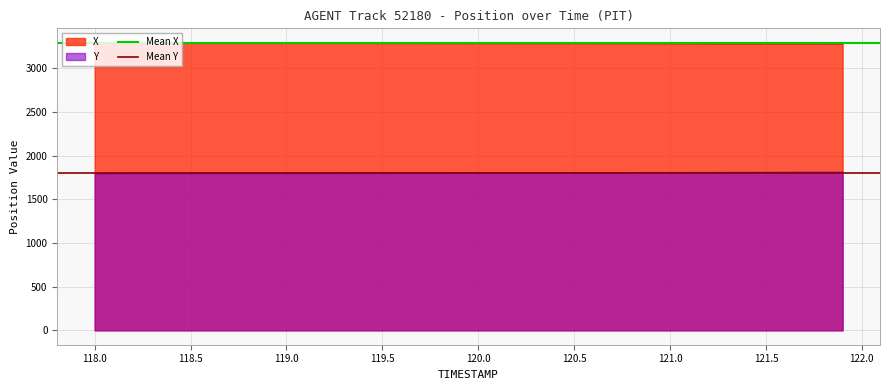

True or false: X and Y cross at least once.

False